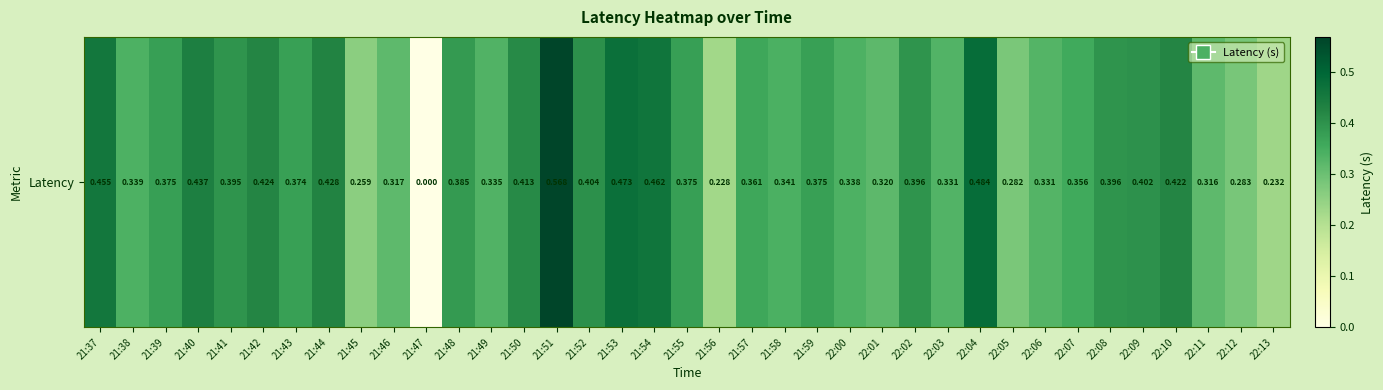

Reading left to right, list all the values displayed in this chart.

21:37=0.5	21:38=0.3	21:39=0.4	21:40=0.4	21:41=0.4	21:42=0.4	21:43=0.4	21:44=0.4	21:45=0.3	21:46=0.3	21:47=0.0	21:48=0.4	21:49=0.3	21:50=0.4	21:51=0.6	21:52=0.4	21:53=0.5	21:54=0.5	21:55=0.4	21:56=0.2	21:57=0.4	21:58=0.3	21:59=0.4	22:00=0.3	22:01=0.3	22:02=0.4	22:03=0.3	22:04=0.5	22:05=0.3	22:06=0.3	22:07=0.4	22:08=0.4	22:09=0.4	22:10=0.4	22:11=0.3	22:12=0.3	22:13=0.2